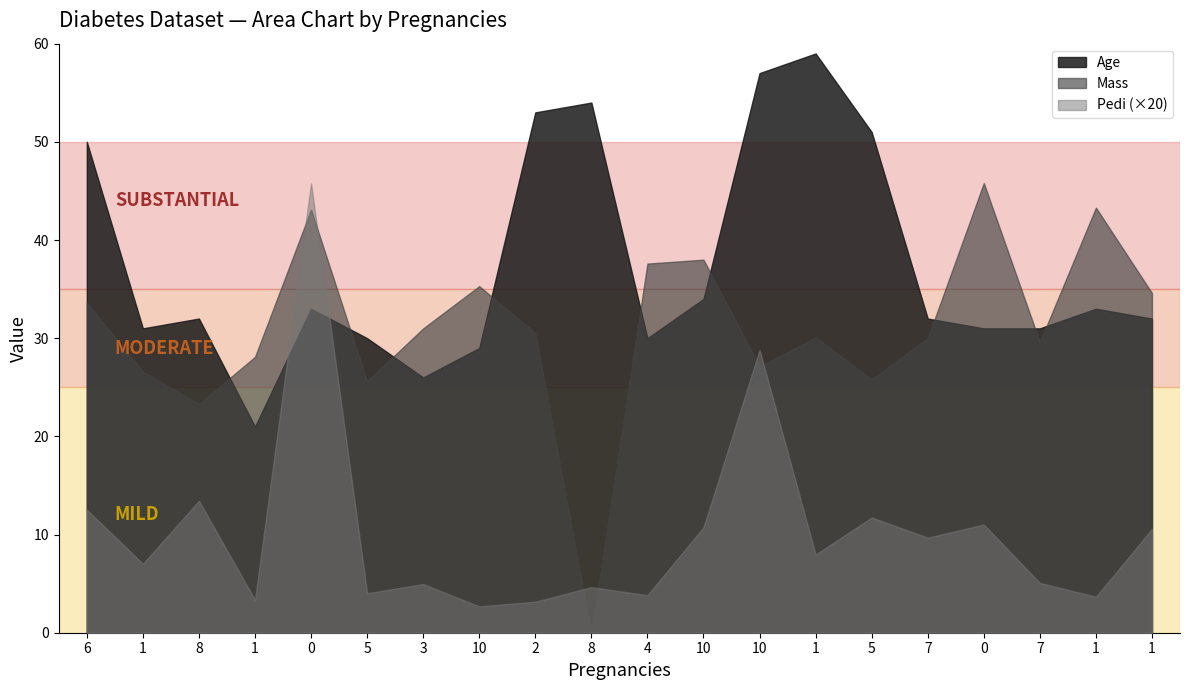

Which category has the lowest value in the Age series?

1